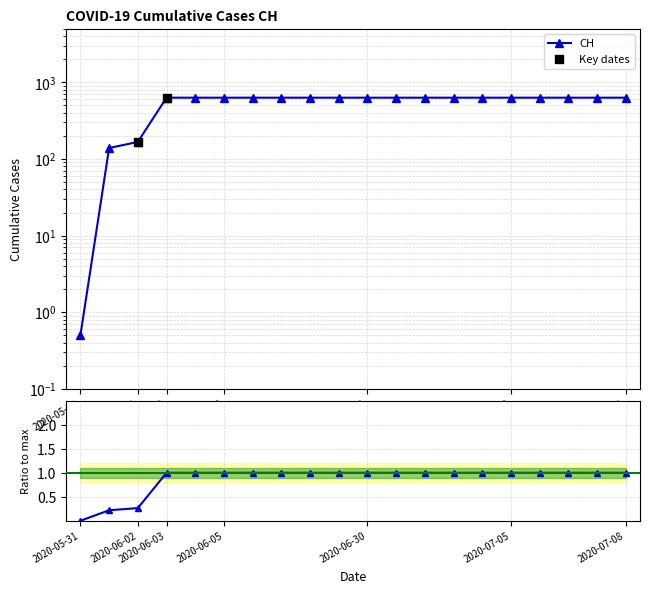

What is the change in value from 2020-06-02 to 2020-07-05?

+0.7